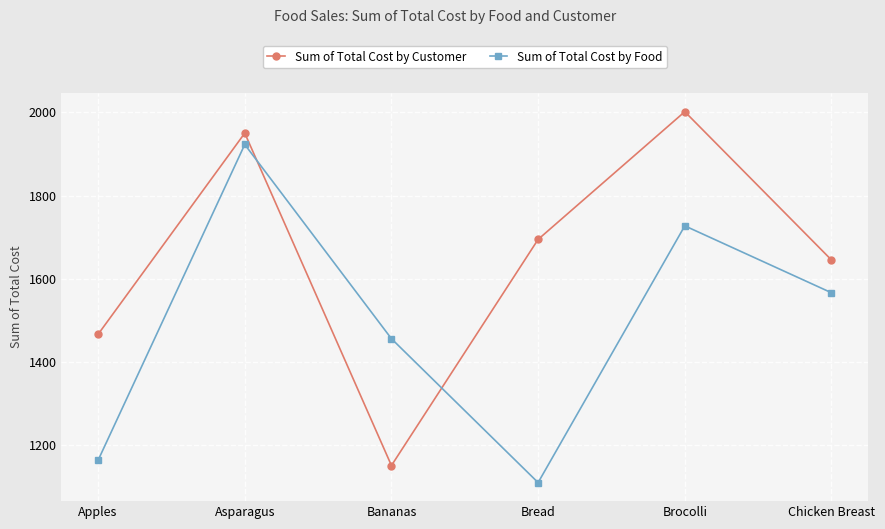

How many times do Sum of Total Cost by Food and Sum of Total Cost by Customer cross each other?

2